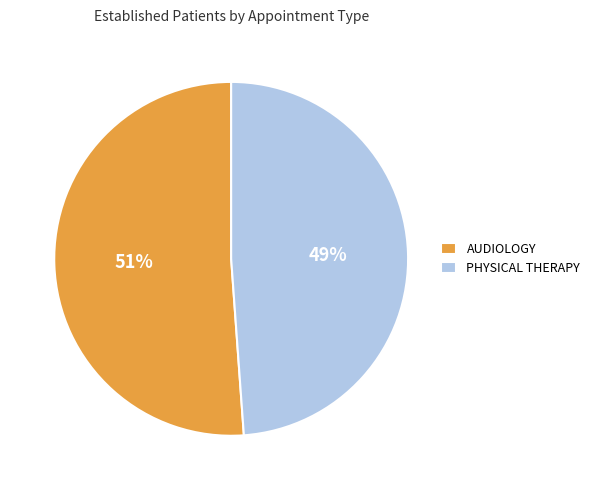

Which category has the smallest portion of the pie?

PHYSICAL THERAPY